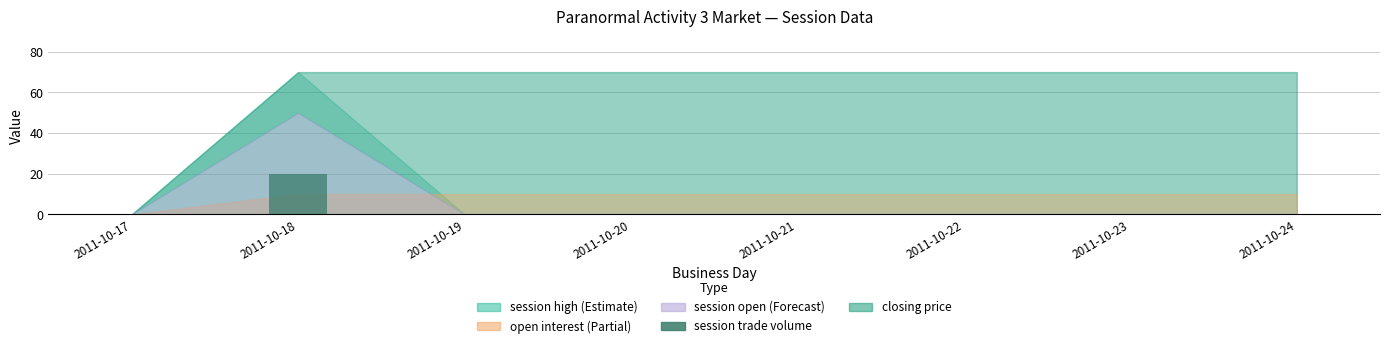

Reading left to right, extract all data points from this chart.

2011-10-17=0	2011-10-18=20	2011-10-19=0	2011-10-20=0	2011-10-21=0	2011-10-22=0	2011-10-23=0	2011-10-24=0